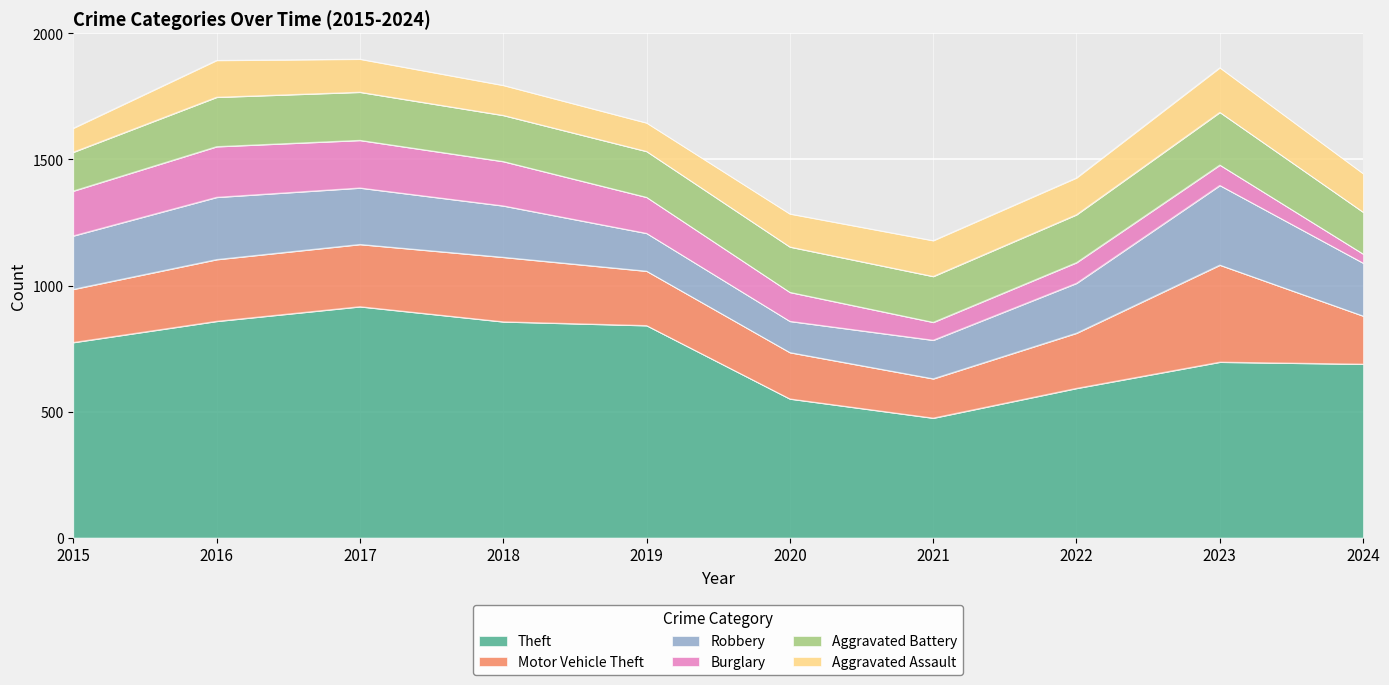

The value of Burglary at 2015 is 178. True or false?

True